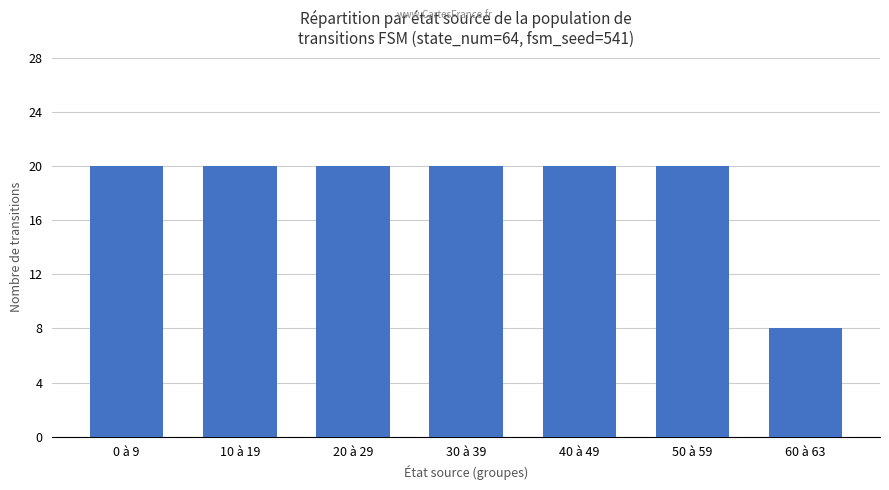

What is the maximum value shown in the chart?

20